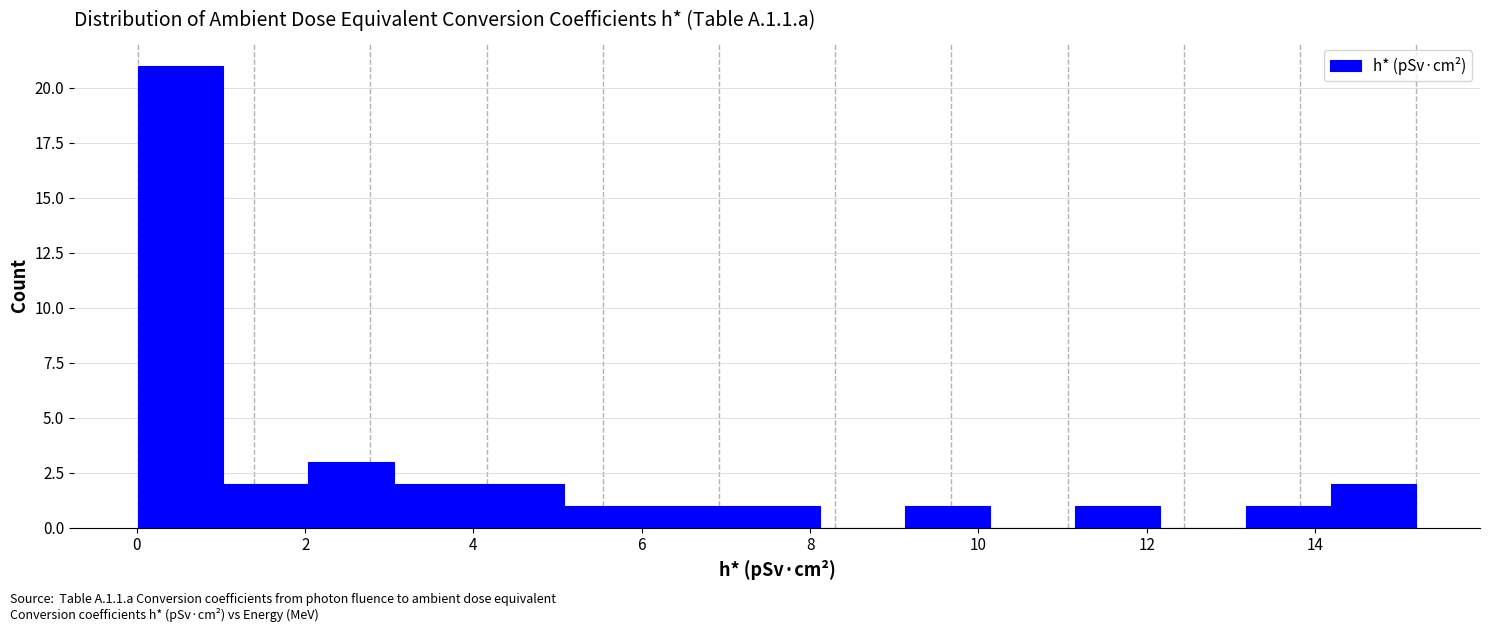

Over which range of the x-axis is the bar tallest?

0.0 to 1.0